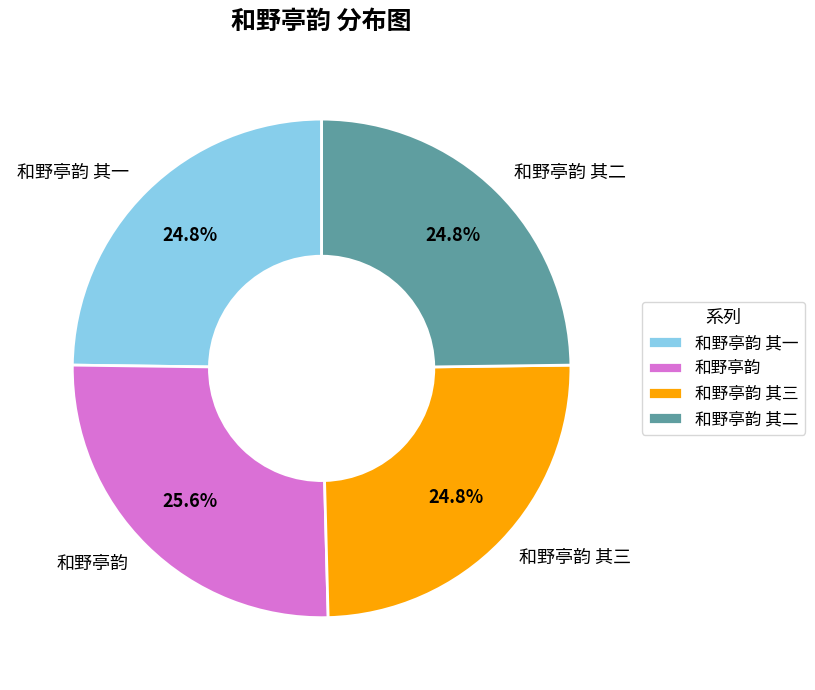

How many segments does this pie chart have?

4